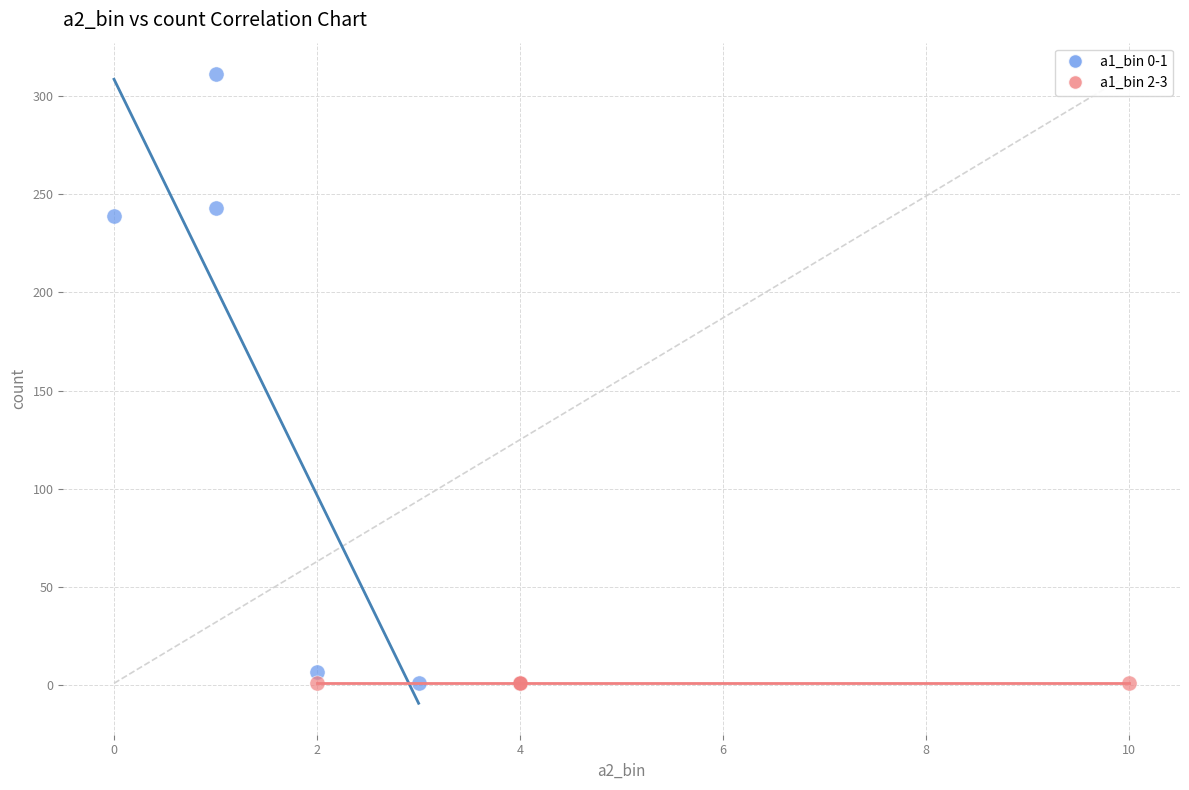

Which series reaches the maximum Y coordinate?

a1_bin 0-1